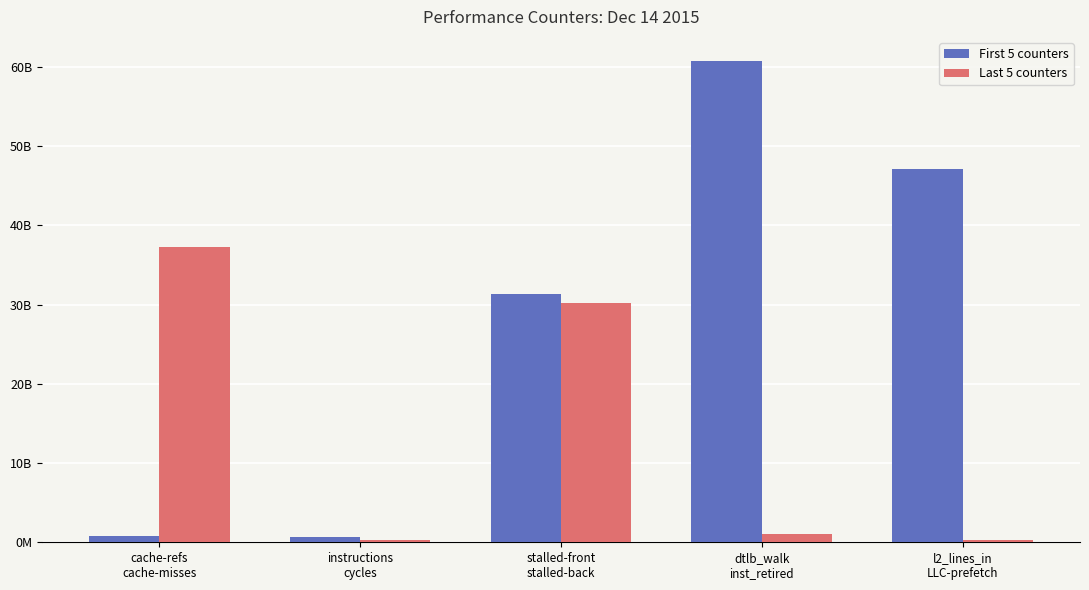

What value does the Last 5 counters series have at instructions
cycles, to the nearest 100?

318472500